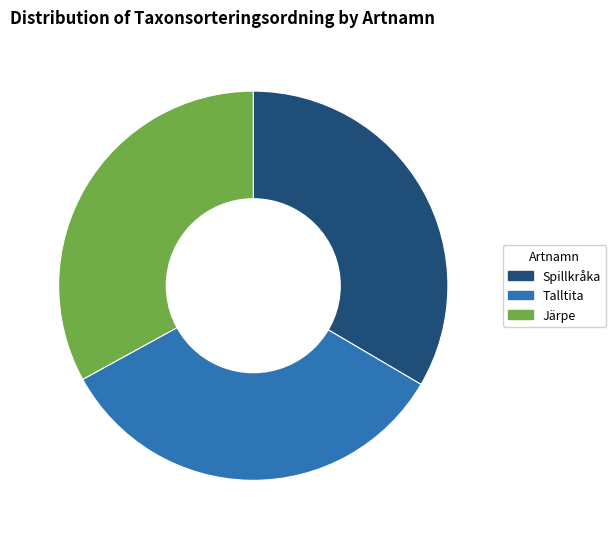

Is there any slice that represents more than half of the pie?

No